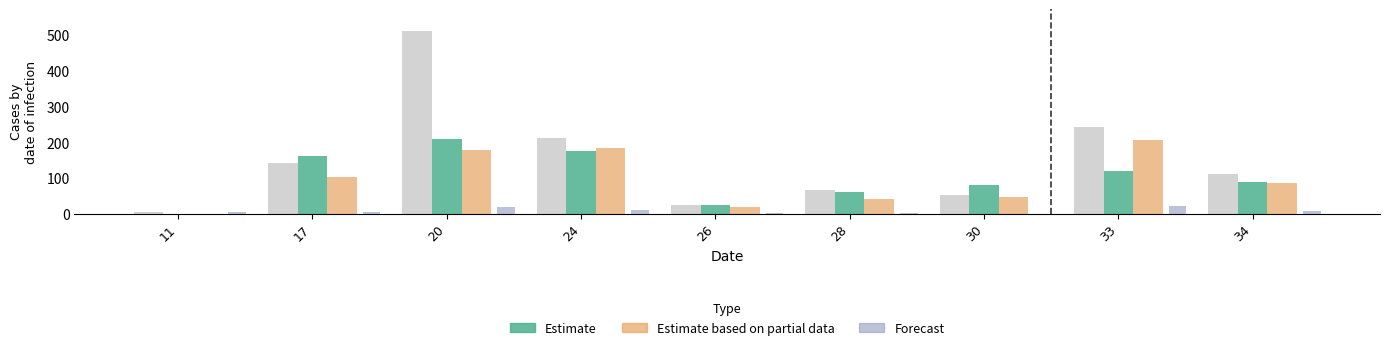

What is the total value across all series at 20?

918